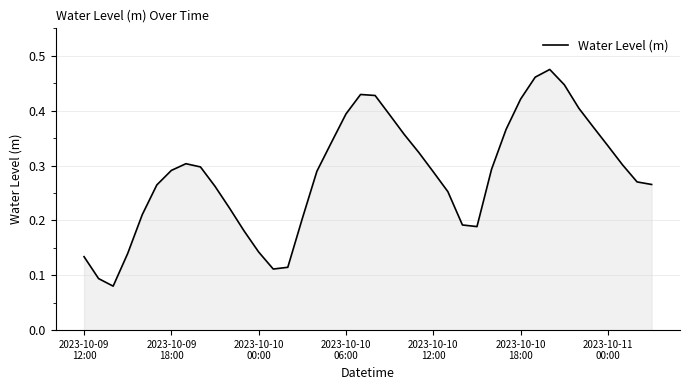

Reading left to right, list all the values displayed in this chart.

0.1	0.1	0.1	0.1	0.2	0.3	0.3	0.3	0.3	0.3	0.2	0.2	0.1	0.1	0.1	0.2	0.3	0.3	0.4	0.4	0.4	0.4	0.4	0.3	0.3	0.3	0.2	0.2	0.3	0.4	0.4	0.5	0.5	0.4	0.4	0.4	0.3	0.3	0.3	0.3